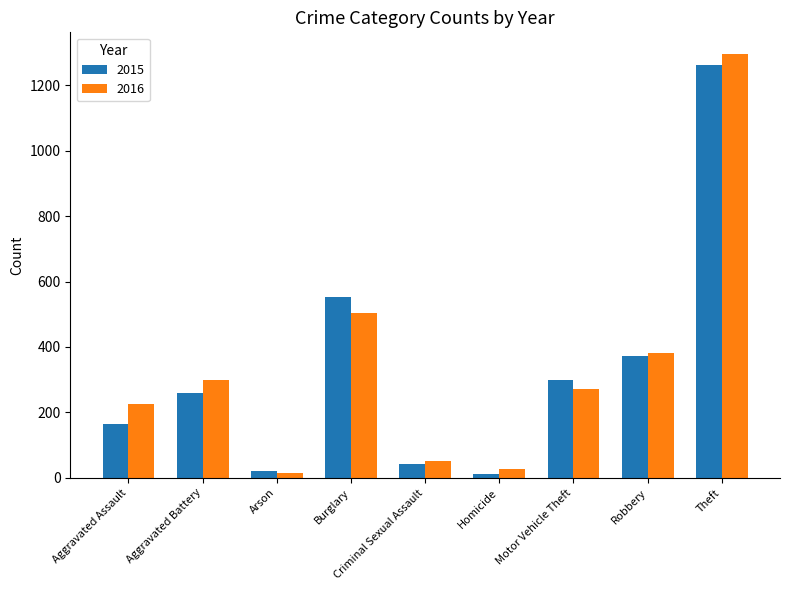

The 2015 series shows 244 at Aggravated Assault. True or false?

False